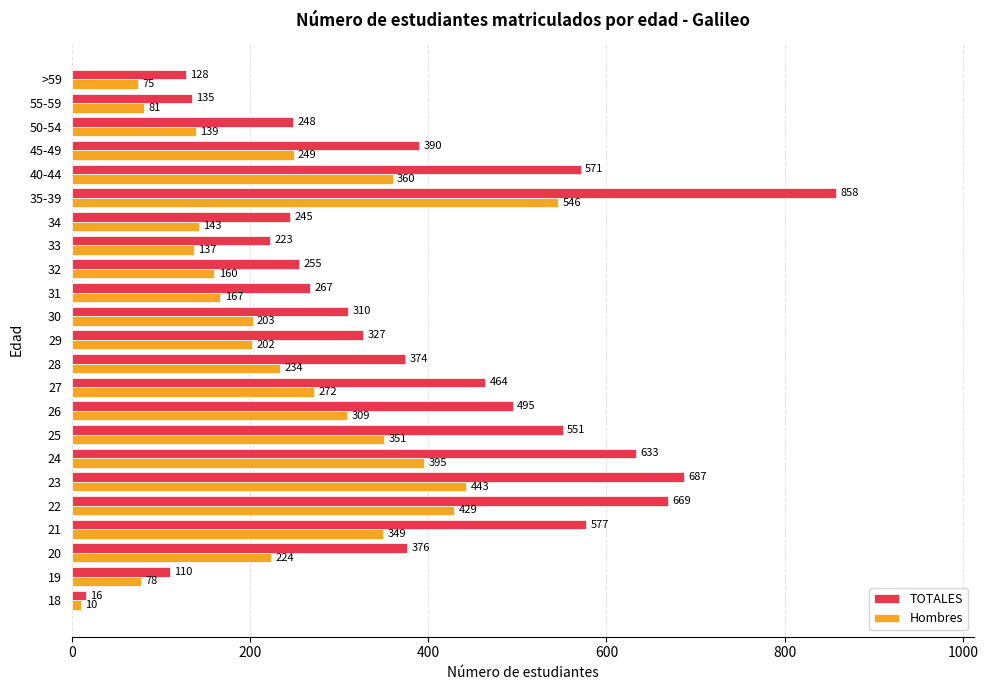

Which series has the largest total across all categories?

TOTALES